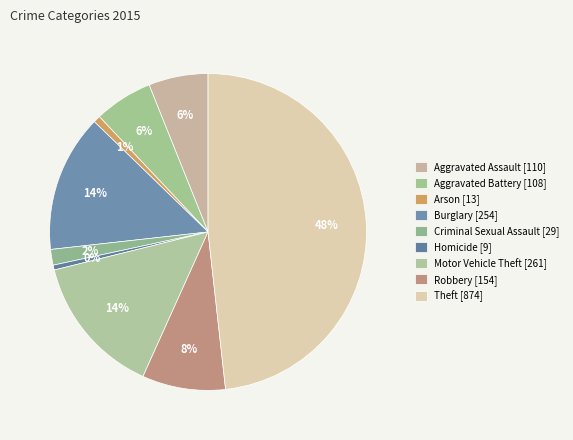

What is the ratio of the value at Aggravated Battery to the value at Robbery?

0.7